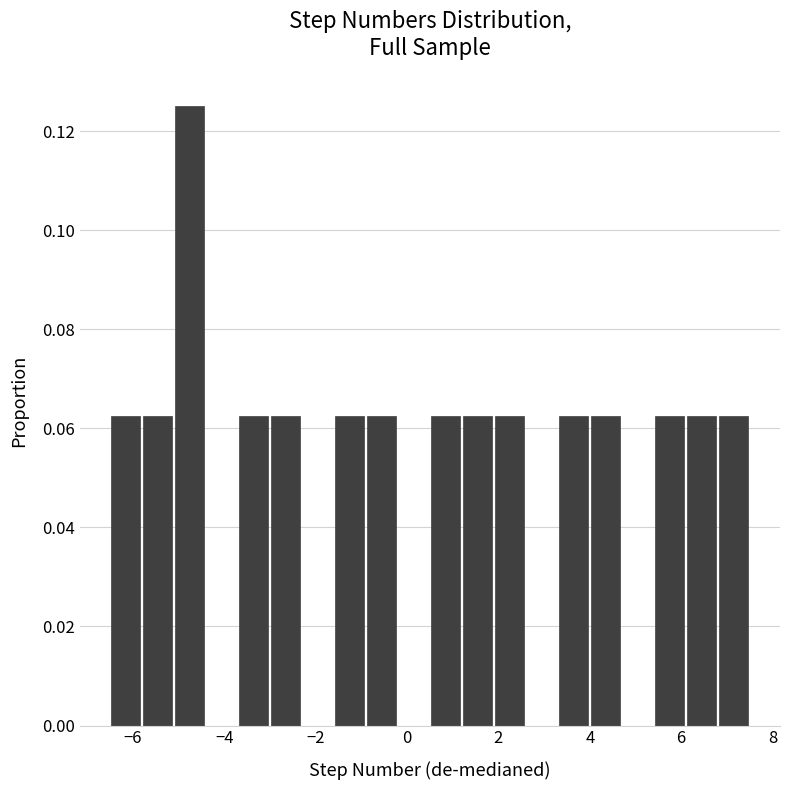

Read against the x-axis, roughly where is the centre of the tallest bar?

-4.8